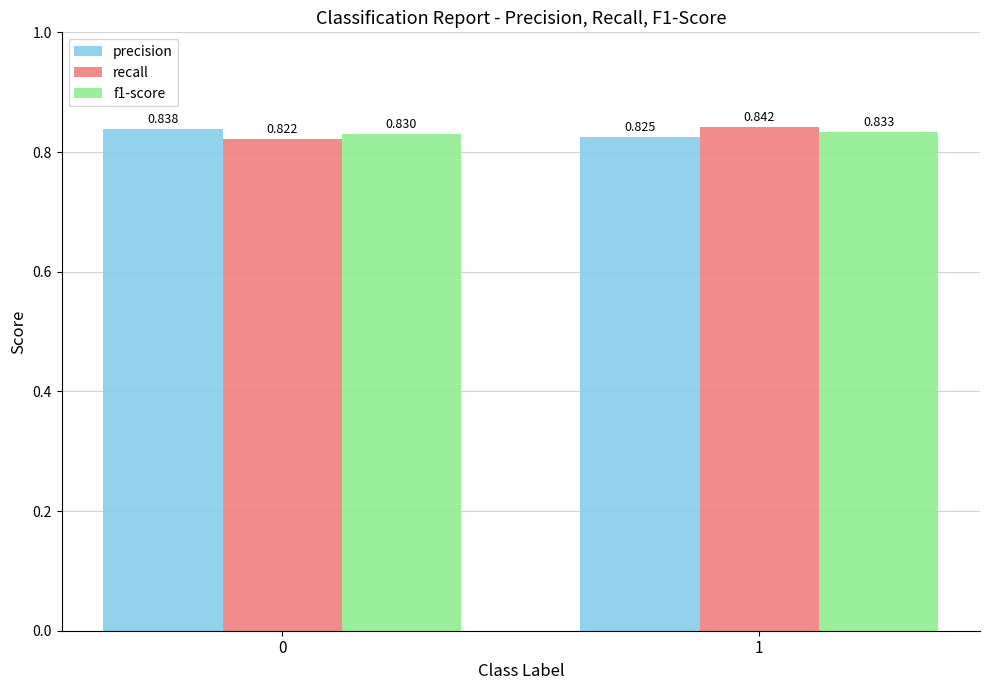

The f1-score series shows 1.1 at 1. True or false?

False